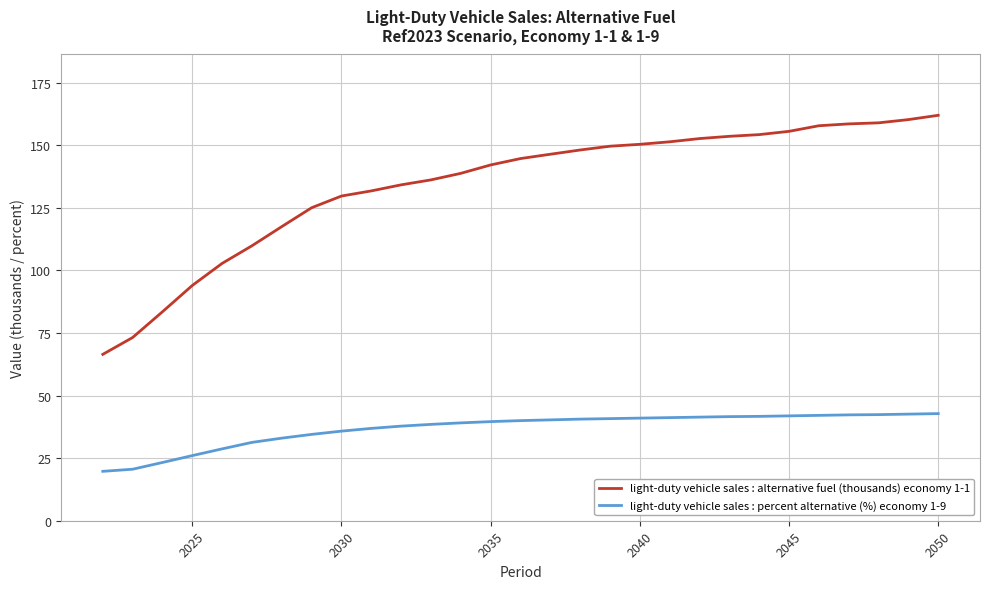

Which series has the largest total across all categories?

light-duty vehicle sales : alternative fuel (thousands) economy 1-1